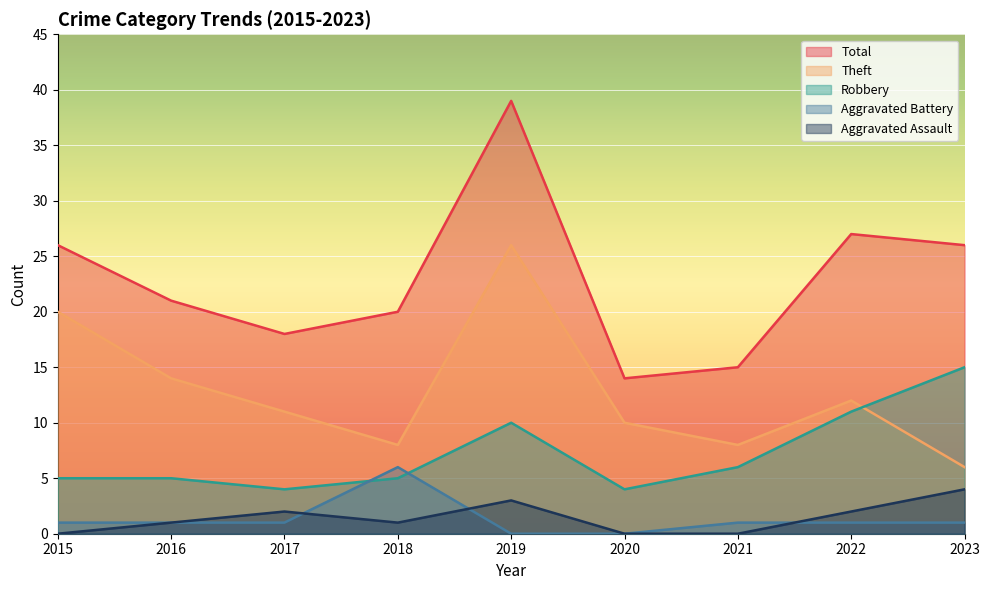

The Aggravated Battery series shows 1 at 2017. True or false?

False